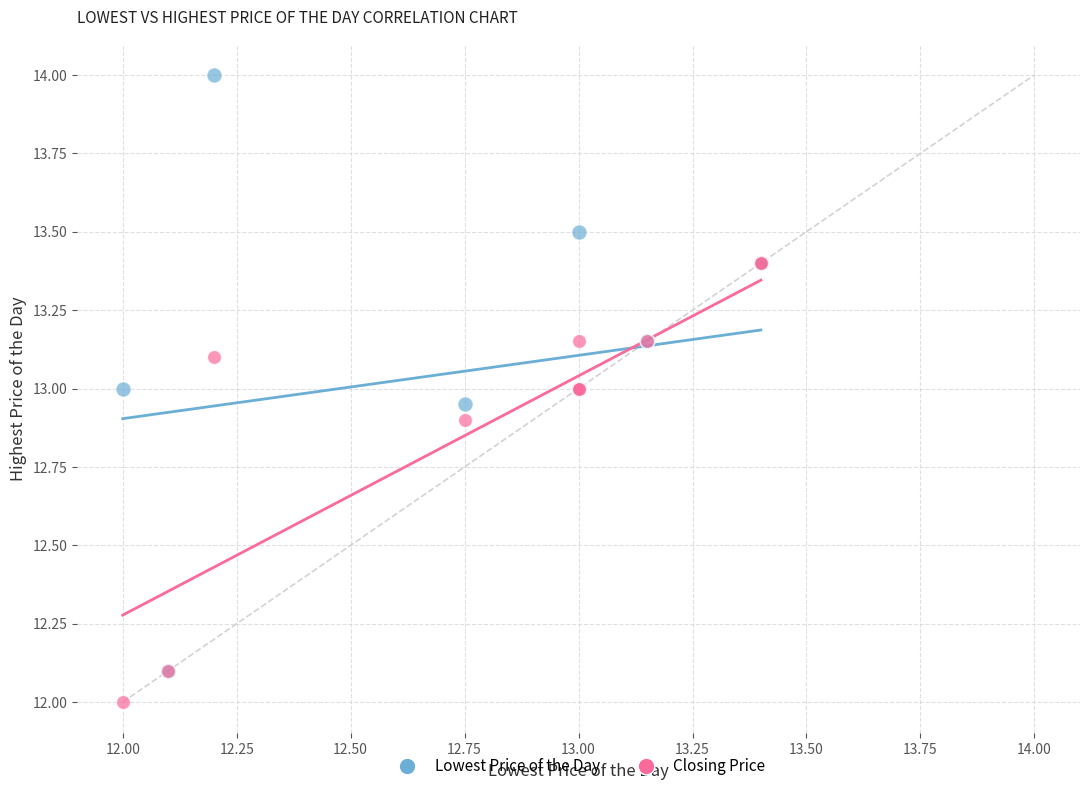

Which series reaches the minimum Y coordinate?

Closing Price